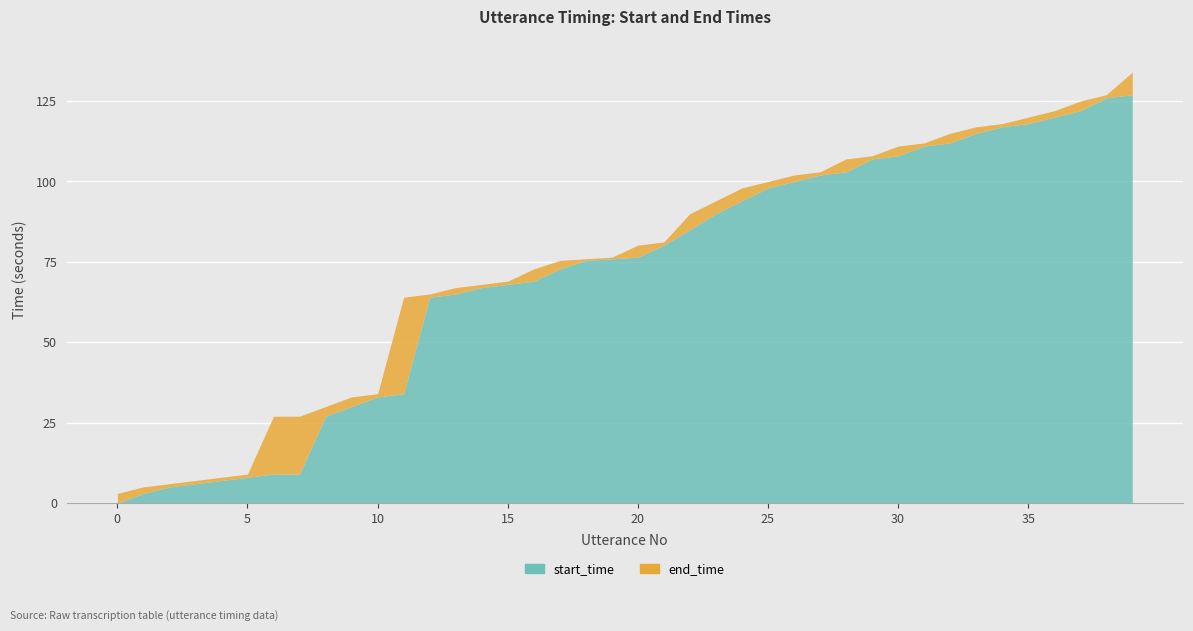

True or false: start_time has more than 1 points higher than both neighbors.

False